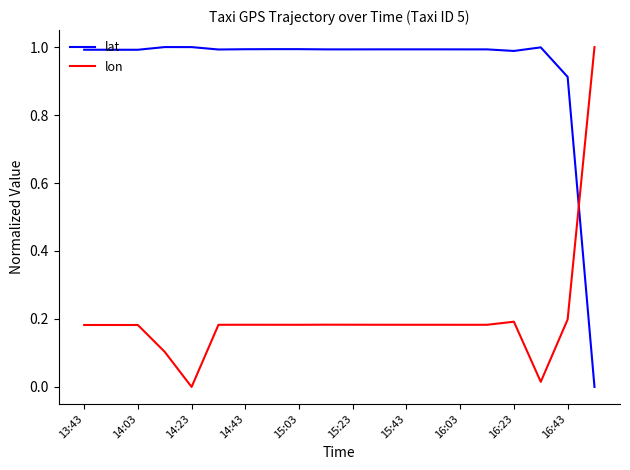

How many lines are shown in the chart?

2